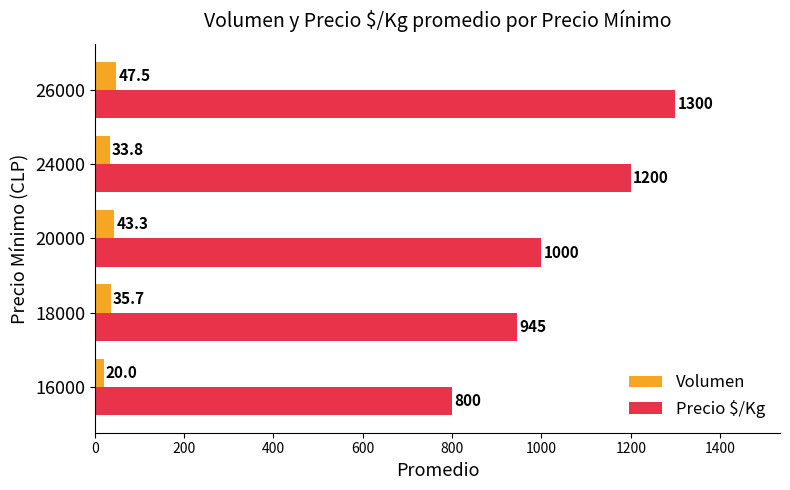

List the series in order of their peak value, highest first.

Precio $/Kg, Volumen